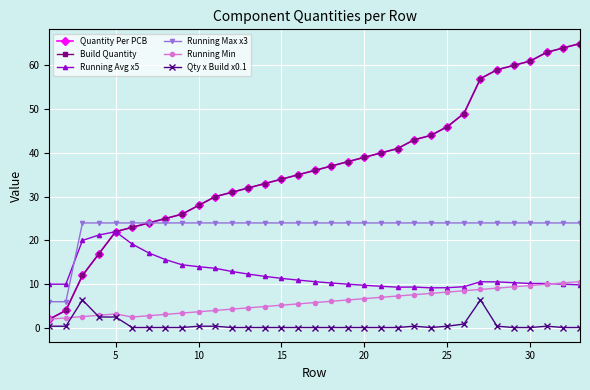

Which series has the largest range (max minus min)?

Quantity Per PCB